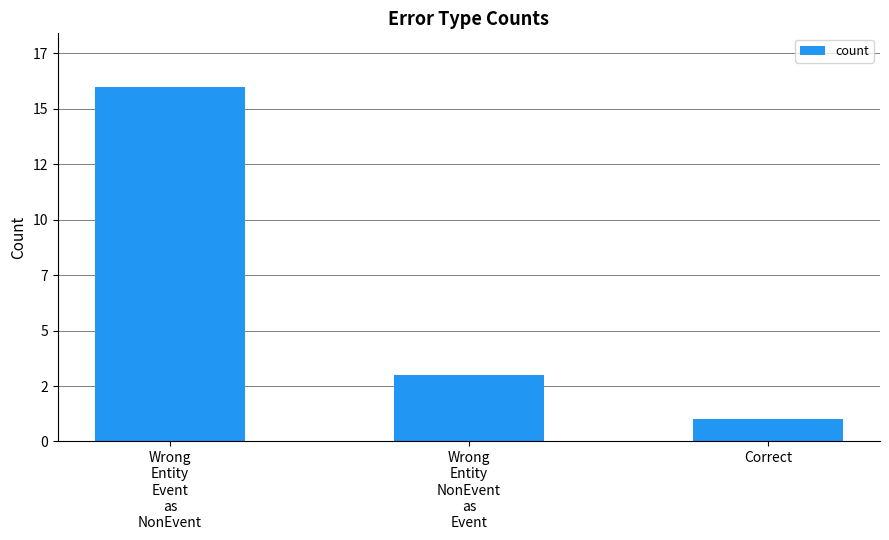

What is the average value?

7